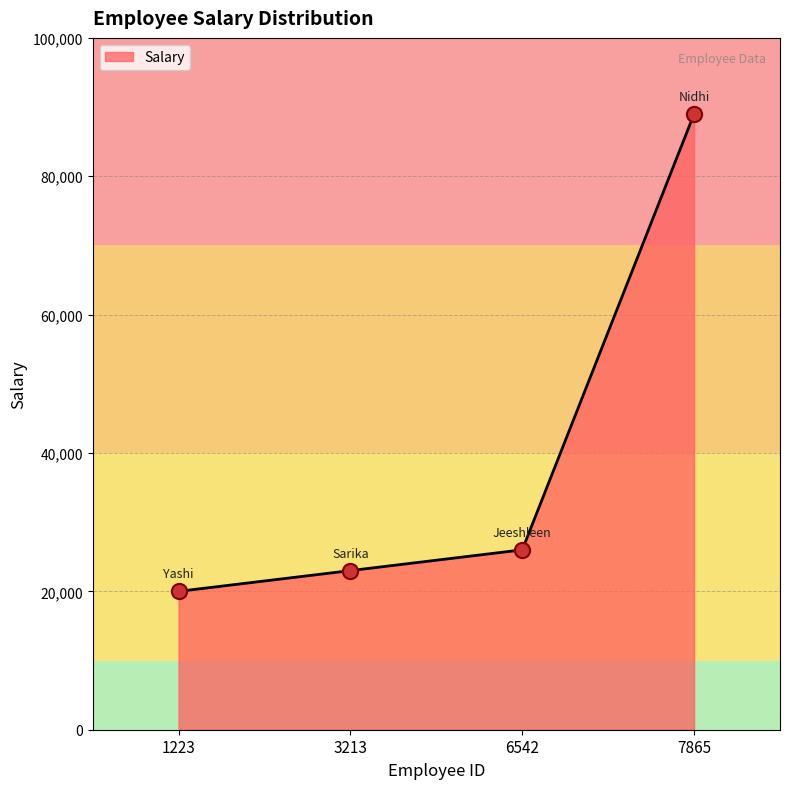

What is the ratio of the value at 7865 to the value at 3213?

3.9